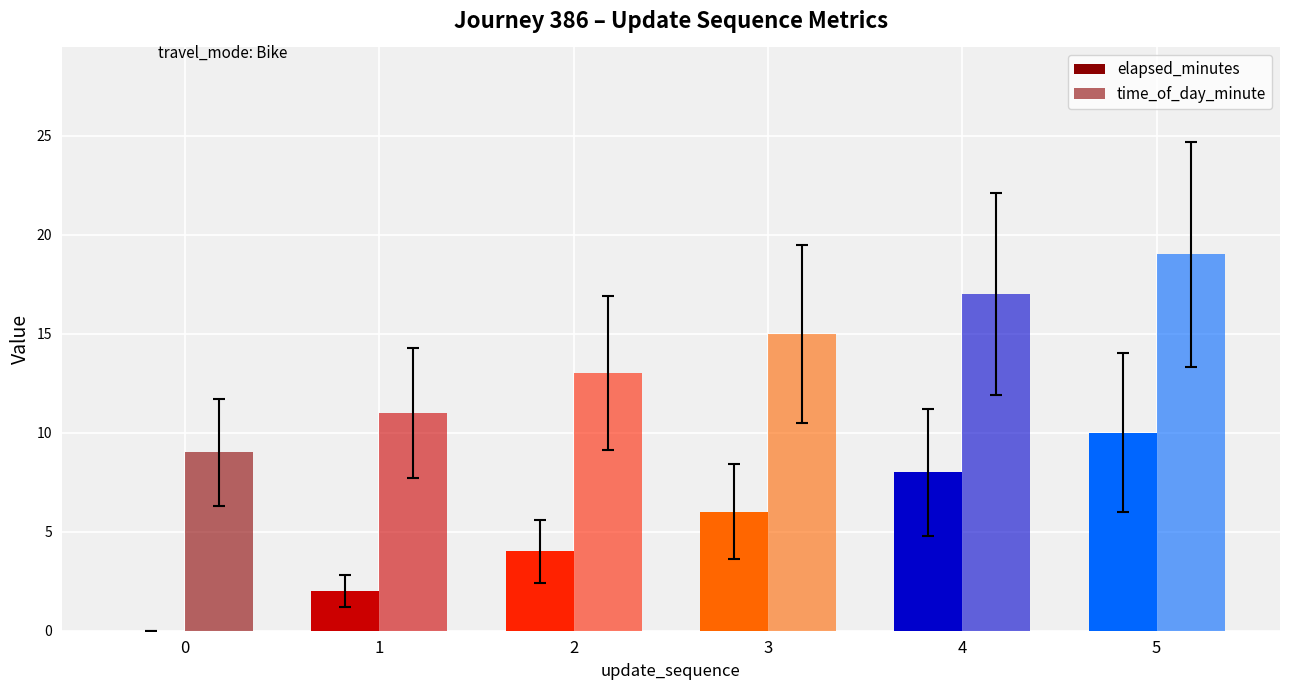

Between 2 and 5, which is larger?

5